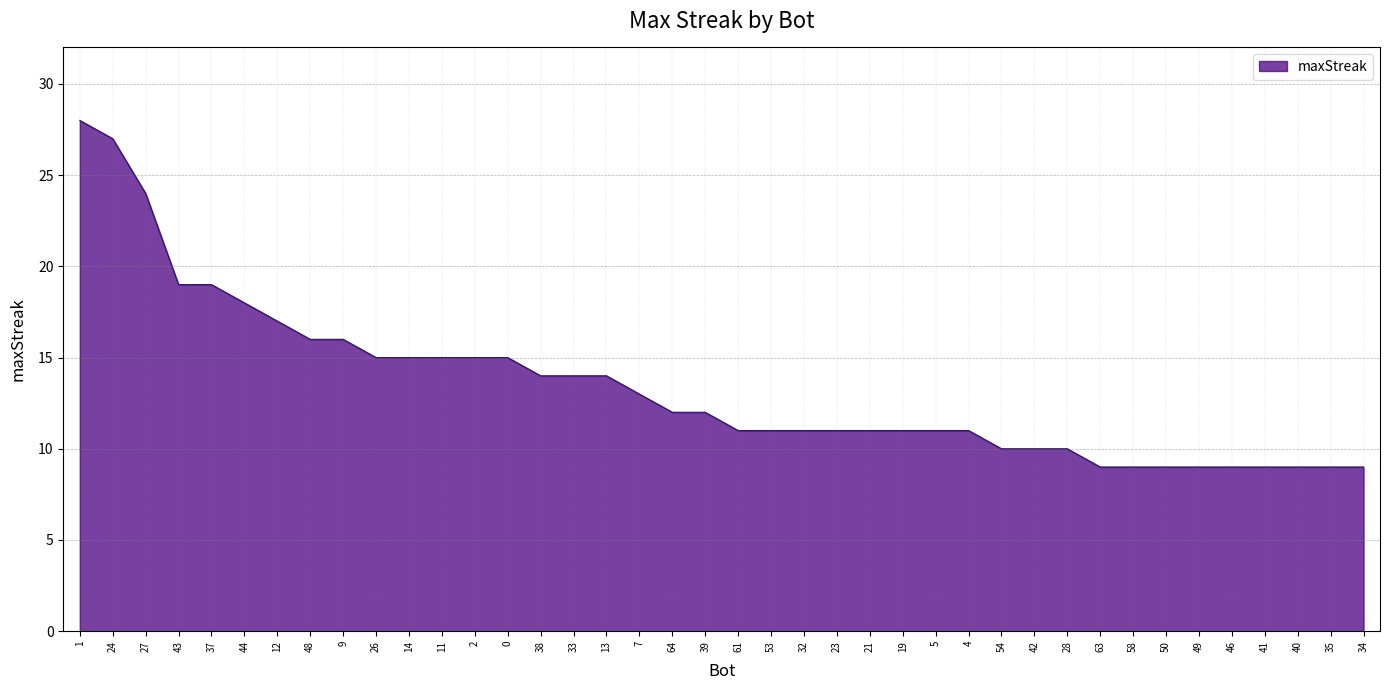

What is the greatest value displayed?

28